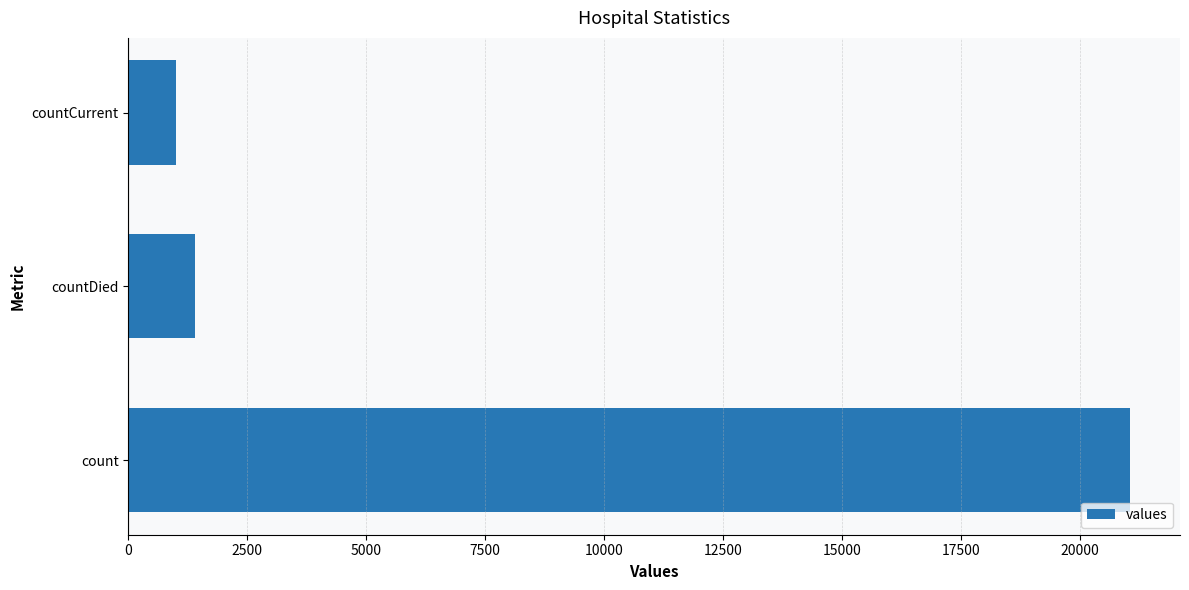

How many bars are there in total?

3